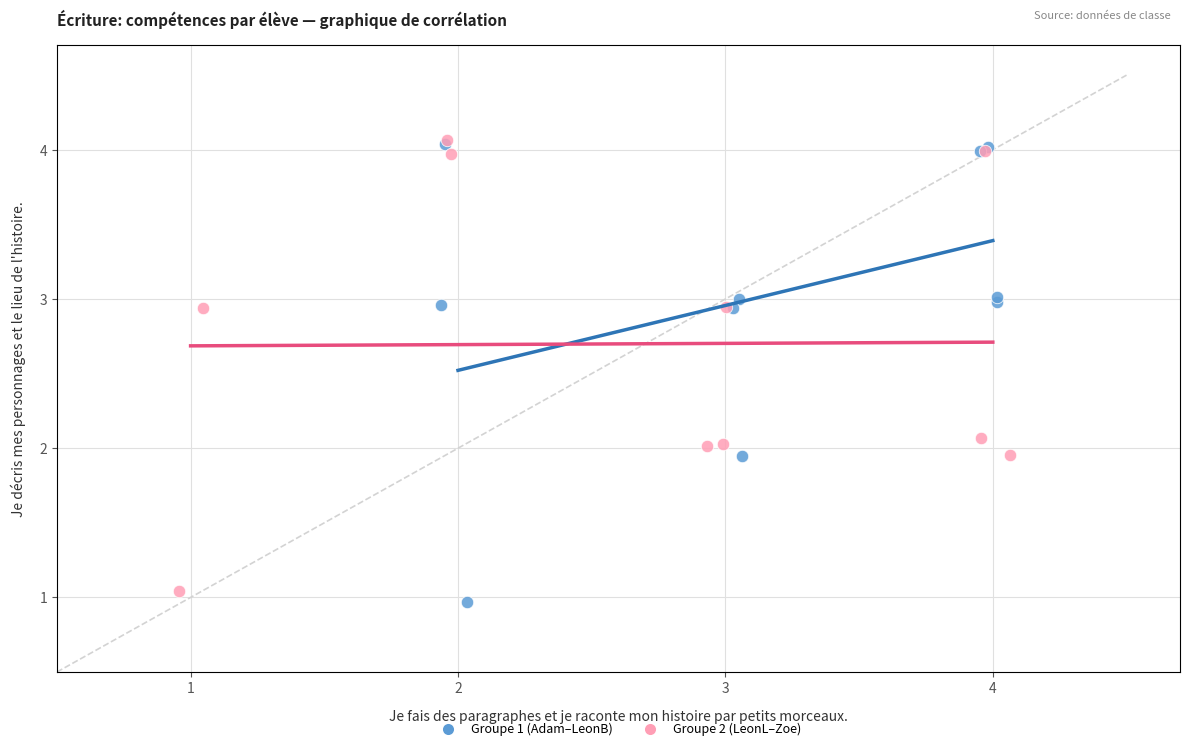

Which series reaches the minimum Y coordinate?

Groupe 1 (Adam–LeonB)